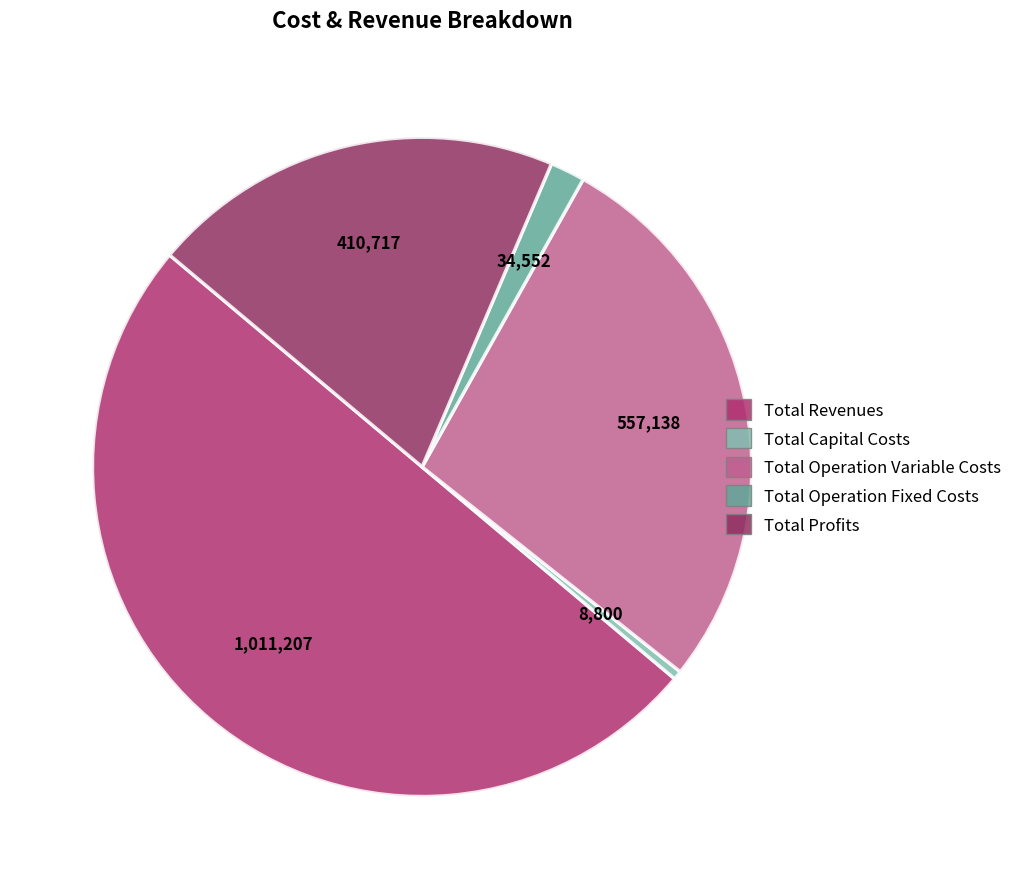

To the nearest percent, what portion does Total Operation Fixed Costs represent?

2%